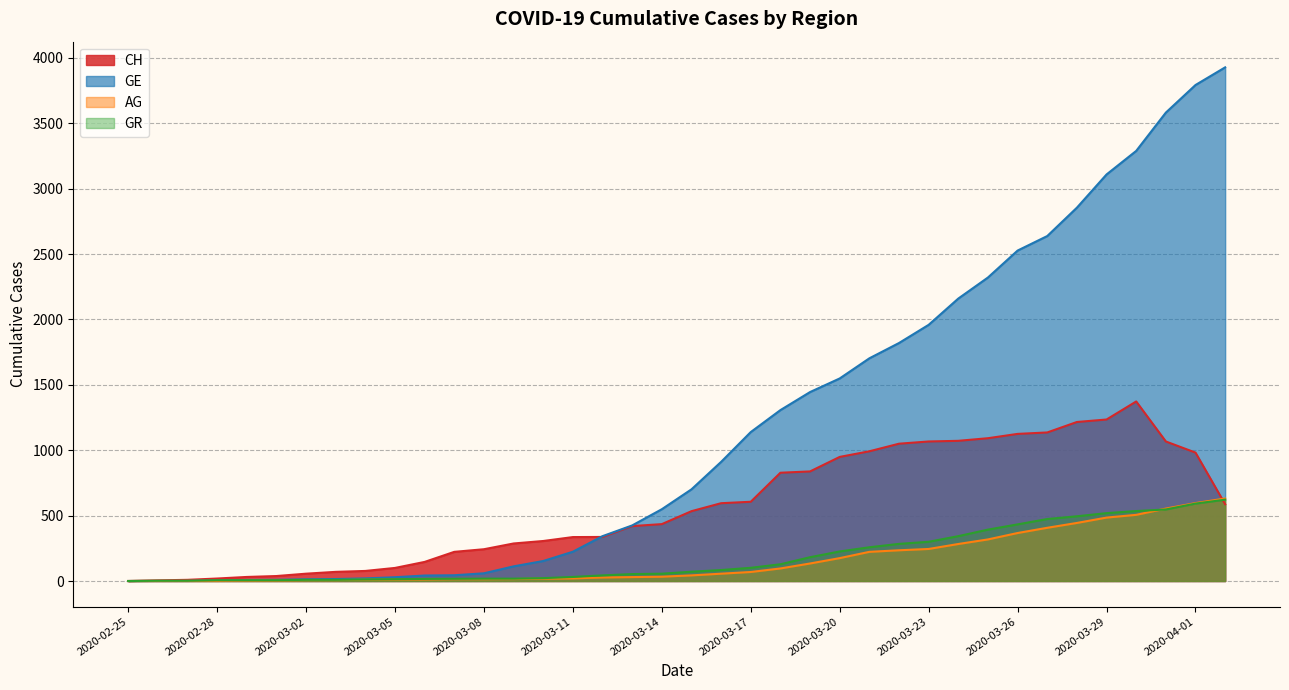

What is the maximum value for GR?

622